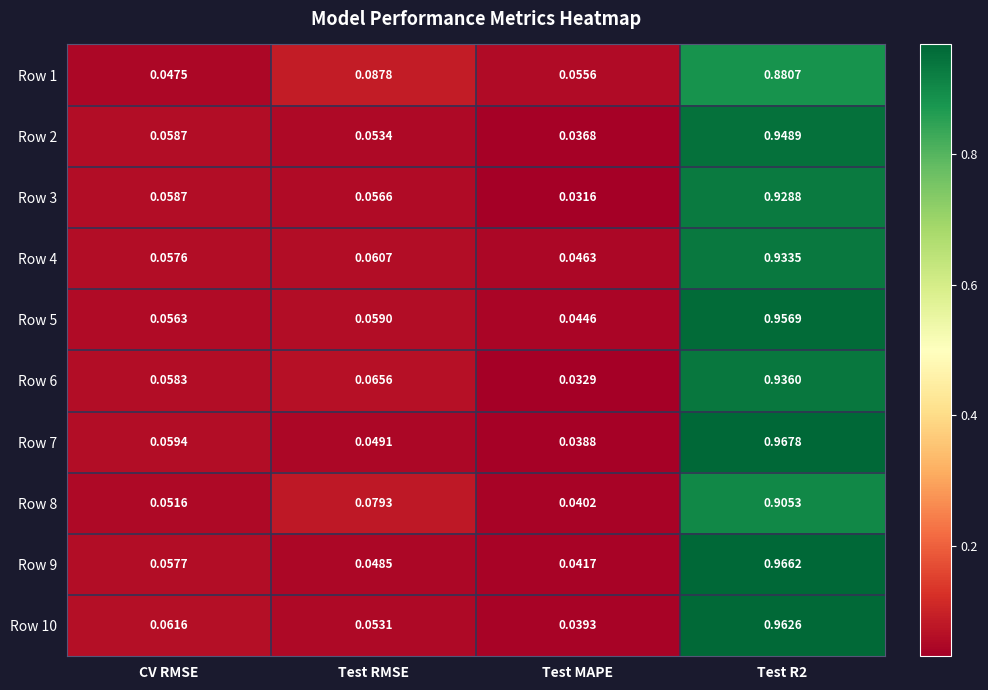

At which label is Row 3 closest to 0?

Test MAPE